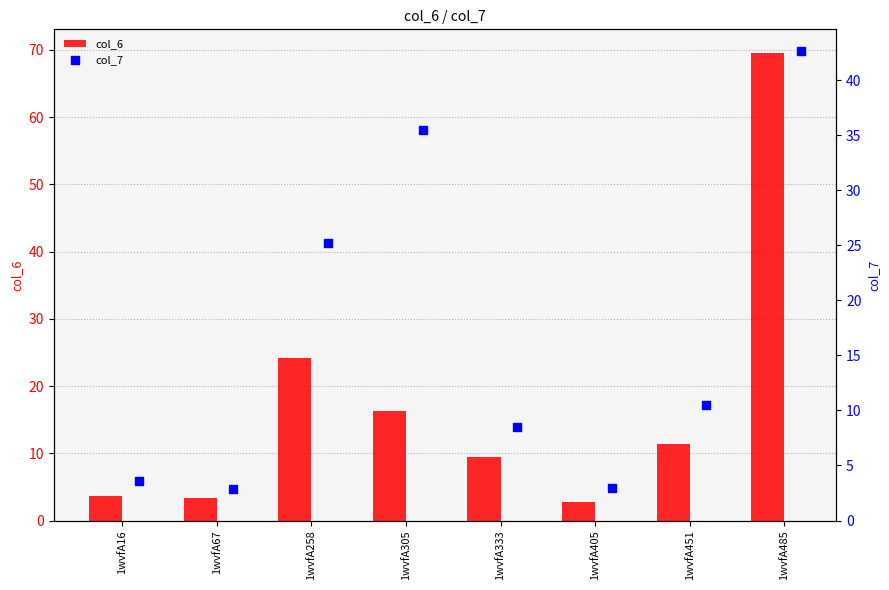

Where is col_6 nearest to the value 36?

1wvfA258